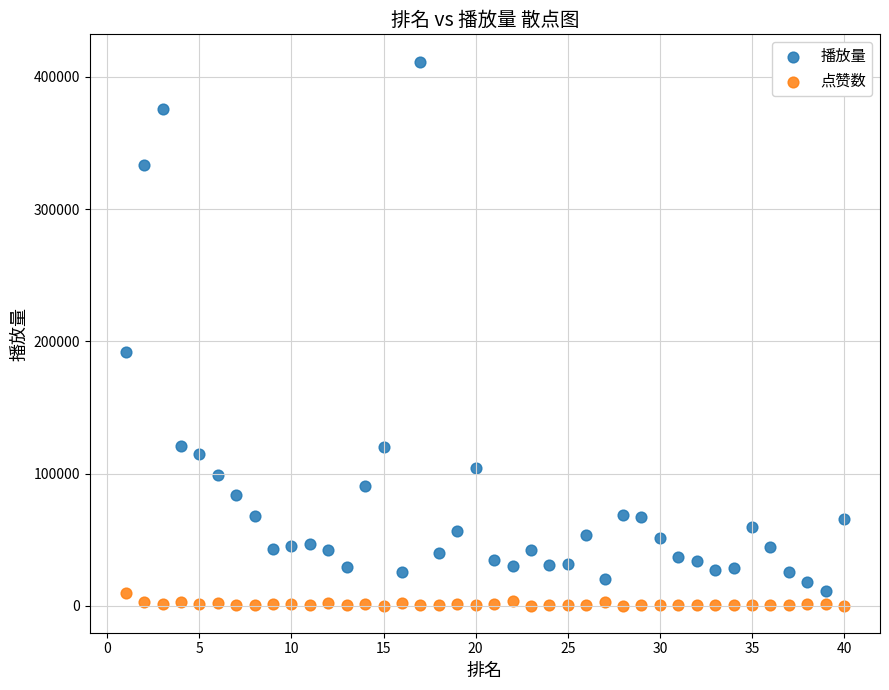

Which series reaches the maximum Y coordinate?

播放量